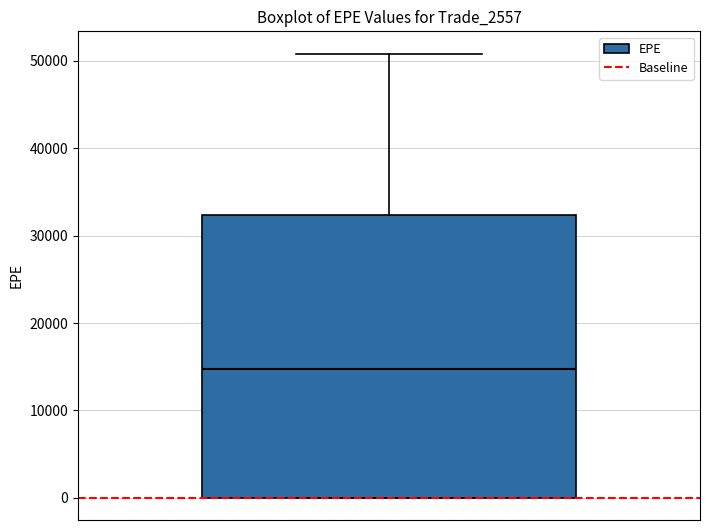

Transcribe this box plot: give where the median line is, the range the box spans, and where the two whiskers end, as read against the y-axis. The values are not printed on the chart, so give them approximately, as read against the axis.

median 15000, box 0 to 32000, whiskers 0 to 51000